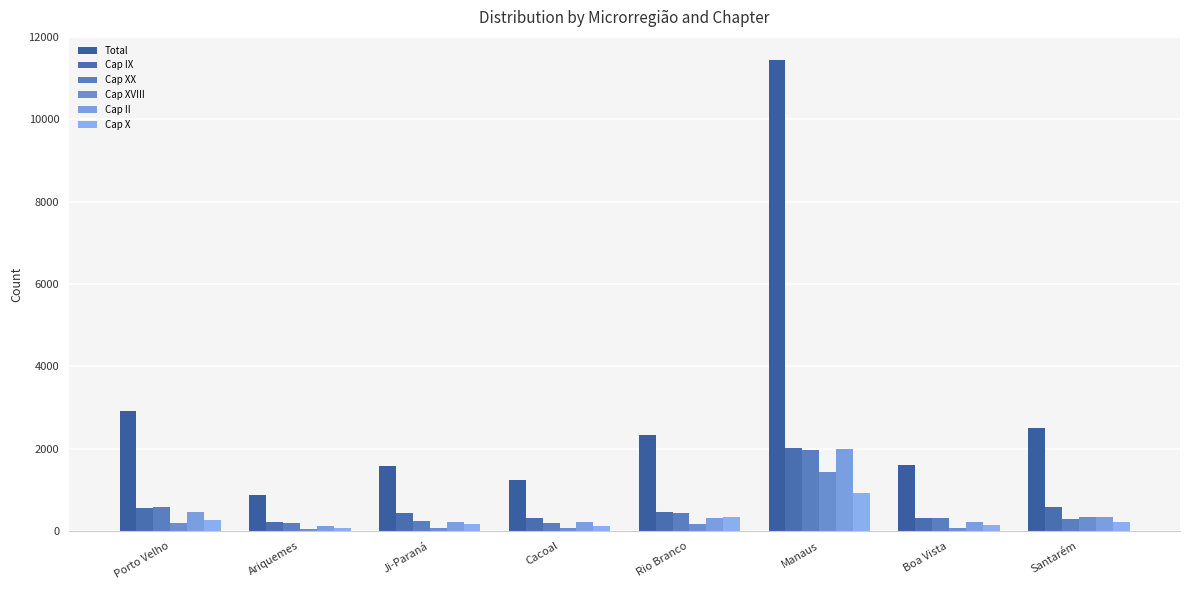

What is the lowest value of the Cap X series?

87